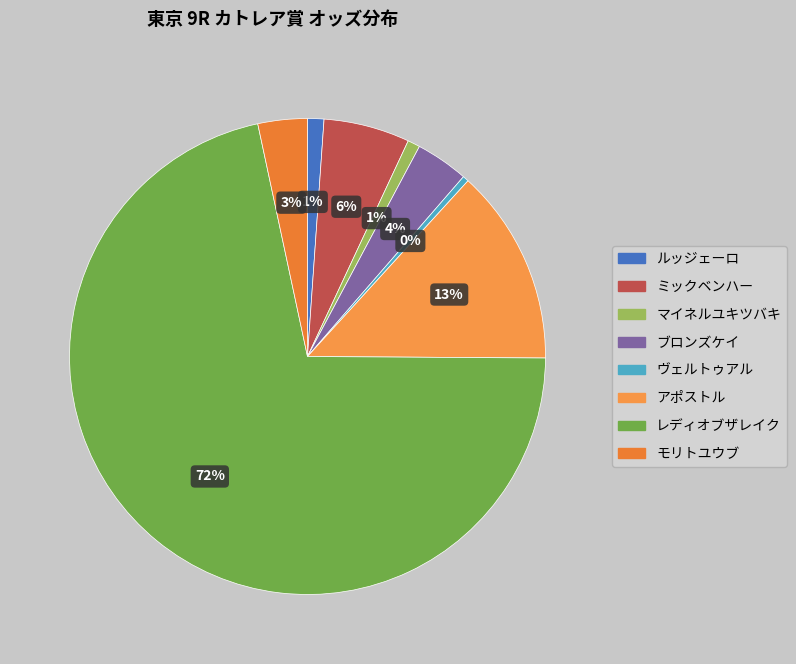

What percentage do レディオブザレイク and ルッジェーロ together represent?

72.7%